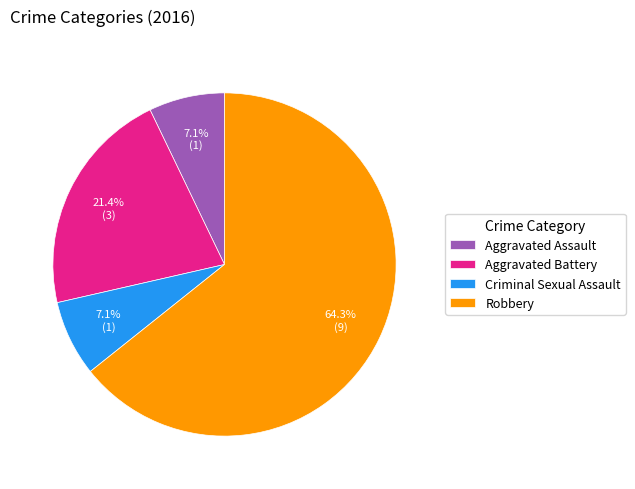

True or false: Robbery accounts for 64% of the total.

True